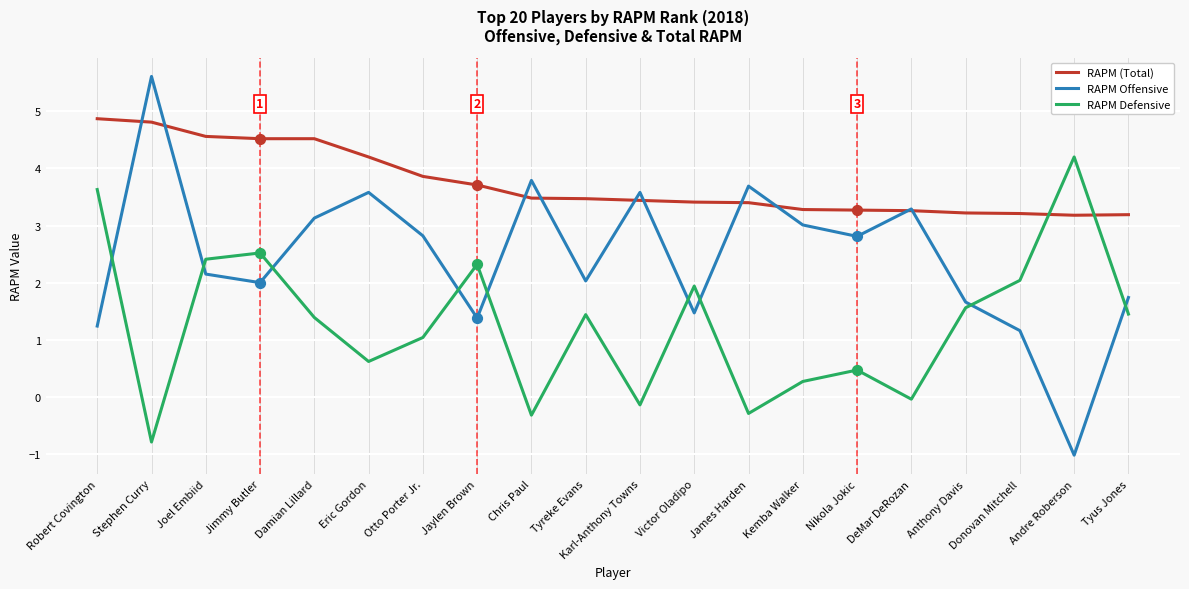

What are all the series names shown in the legend?

RAPM (Total), RAPM Offensive, RAPM Defensive